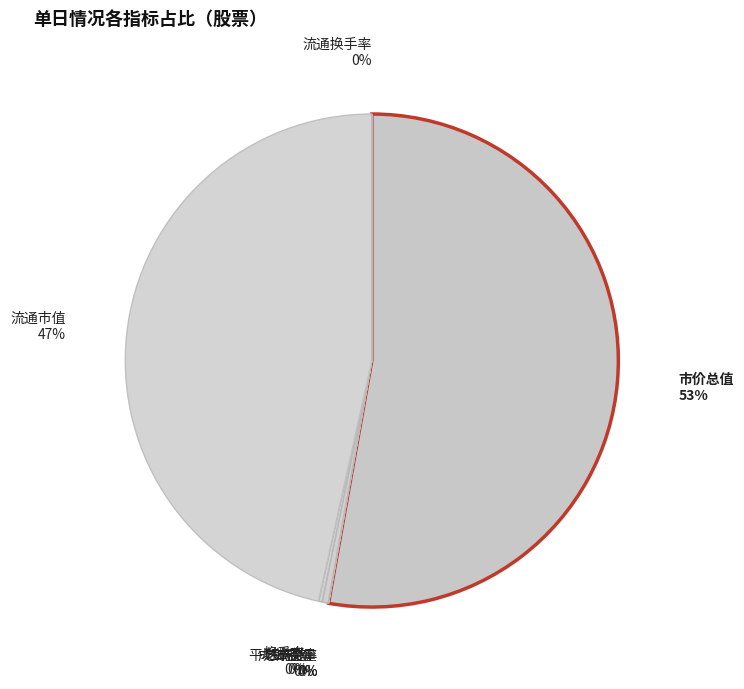

The 市价总值 slice represents 53% of the pie. True or false?

True